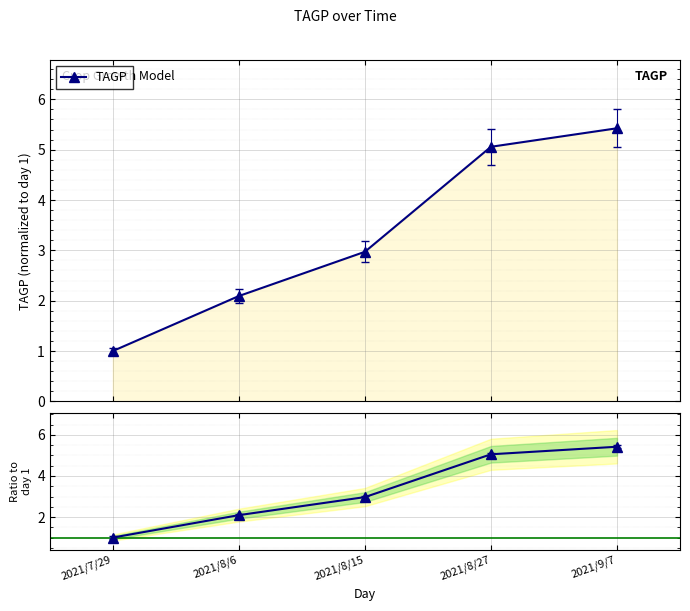

Reading left to right, transcribe all the data shown in this chart.

TAGP: 2021/7/29=1.0	2021/8/6=2.1	2021/8/15=3.0	2021/8/27=5.1	2021/9/7=5.4
TAGP ratio: 2021/7/29=1.0	2021/8/6=2.1	2021/8/15=3.0	2021/8/27=5.1	2021/9/7=5.4